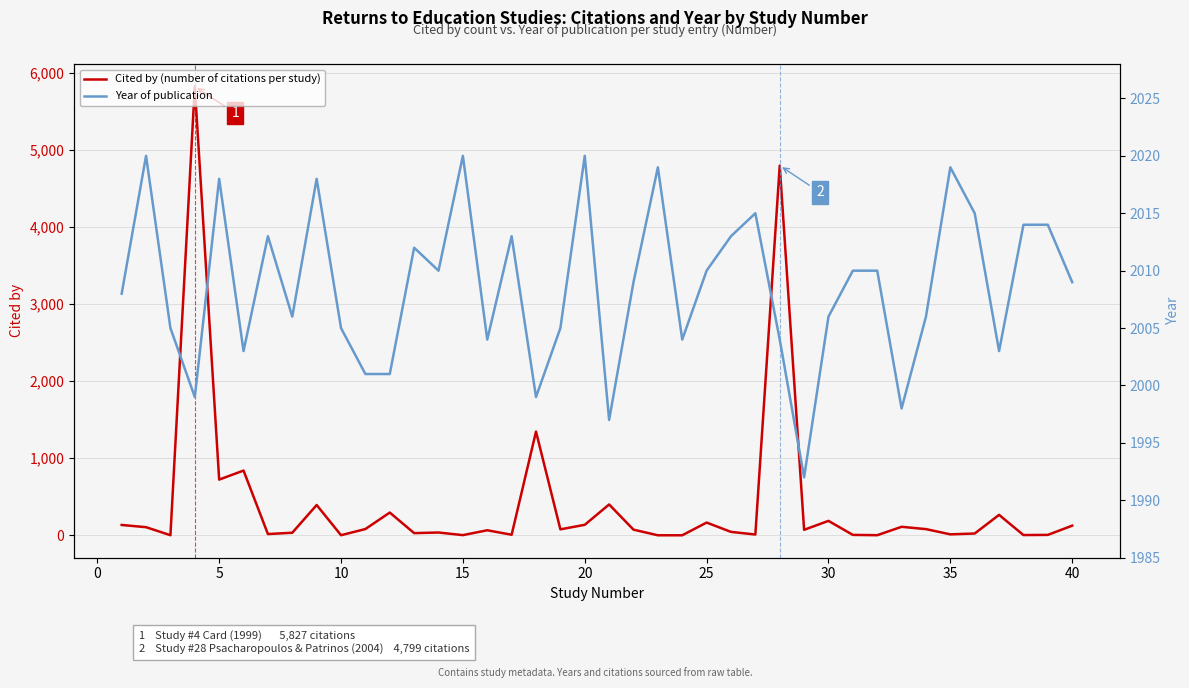

True or false: Cited by (number of citations per study) and Year of publication cross at least once.

True